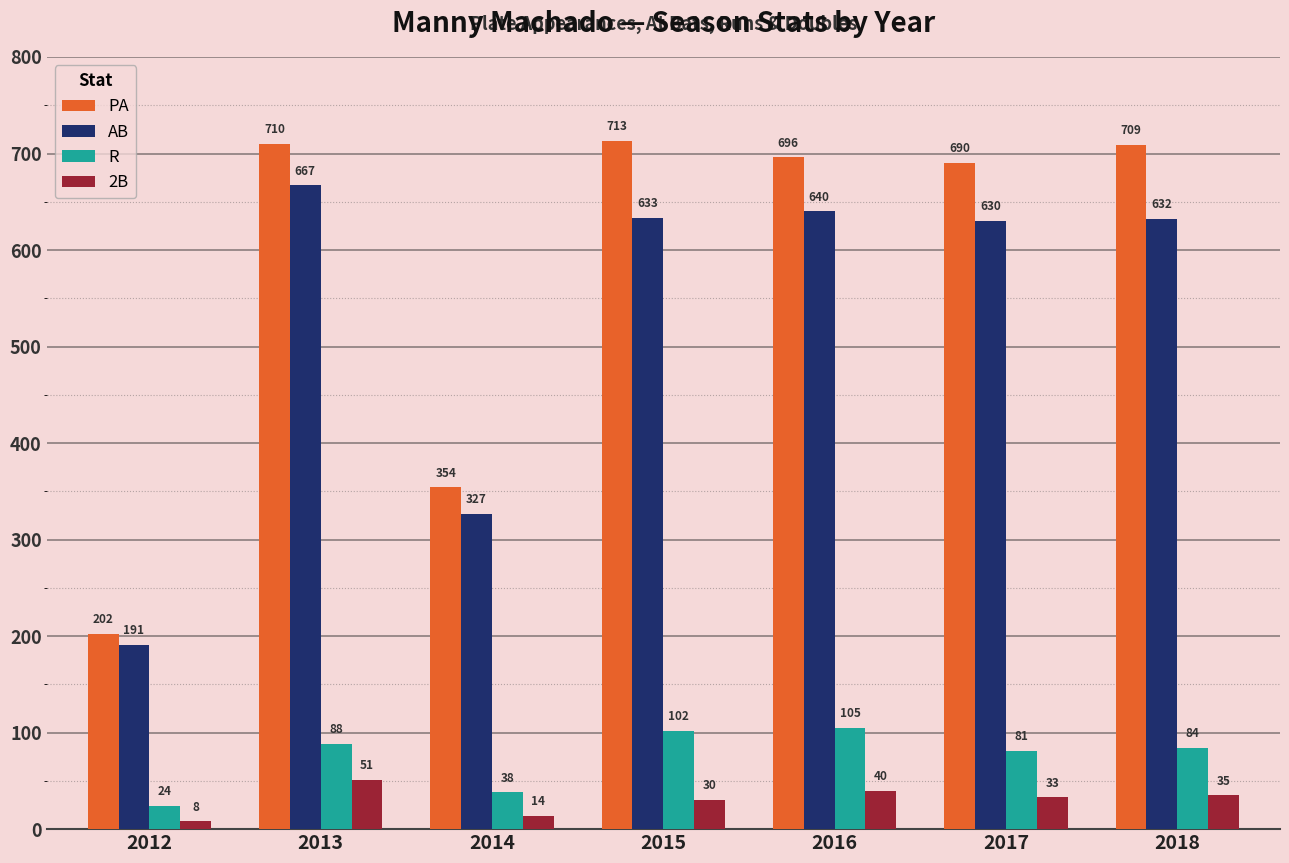

Where is AB nearest to the value 429?

2014